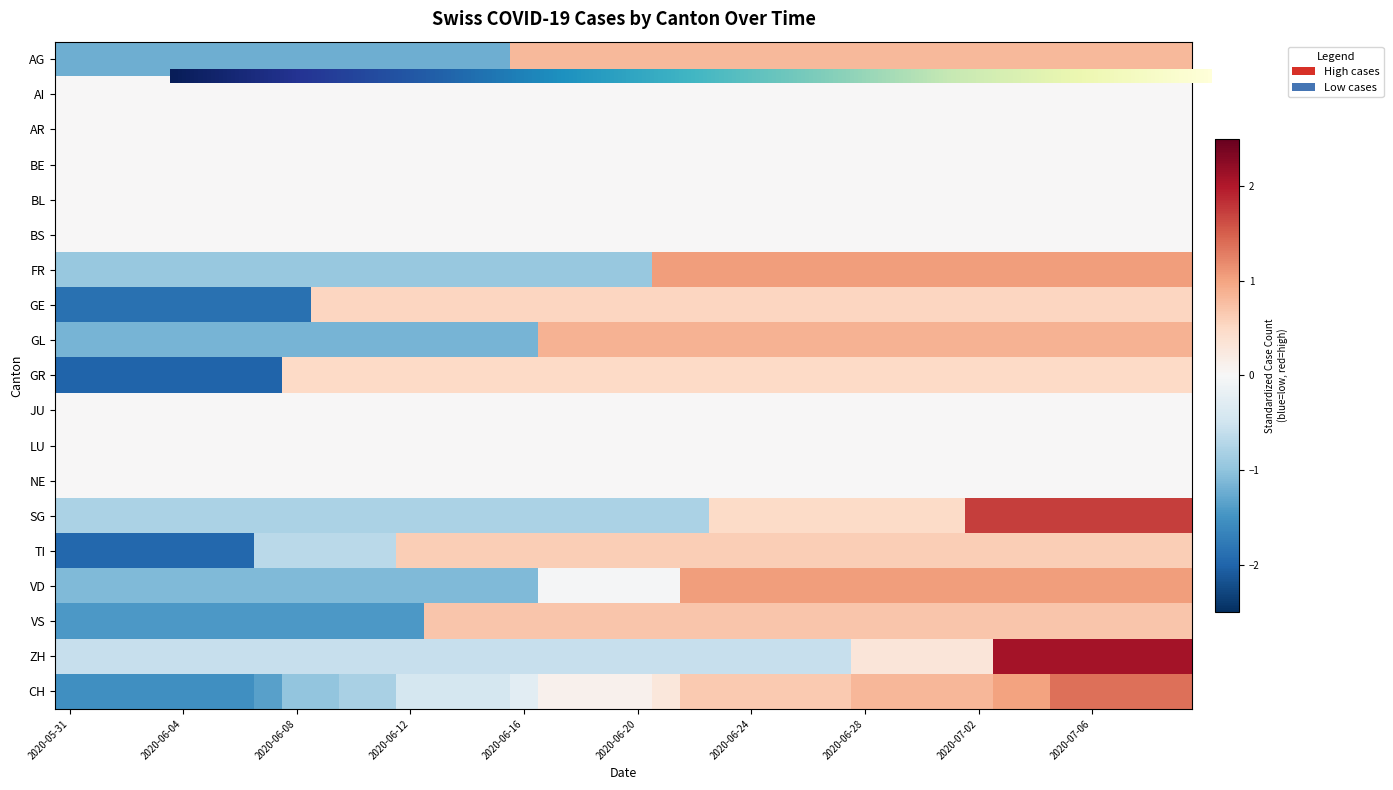

How many data points does each series have?

40